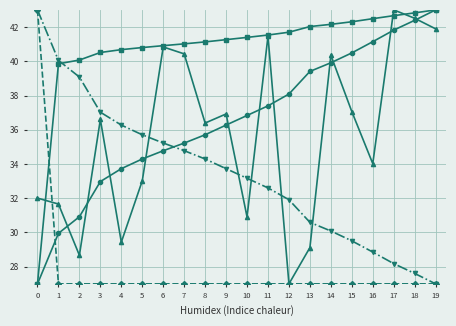

What is the minimum value shown in the chart?

27.0